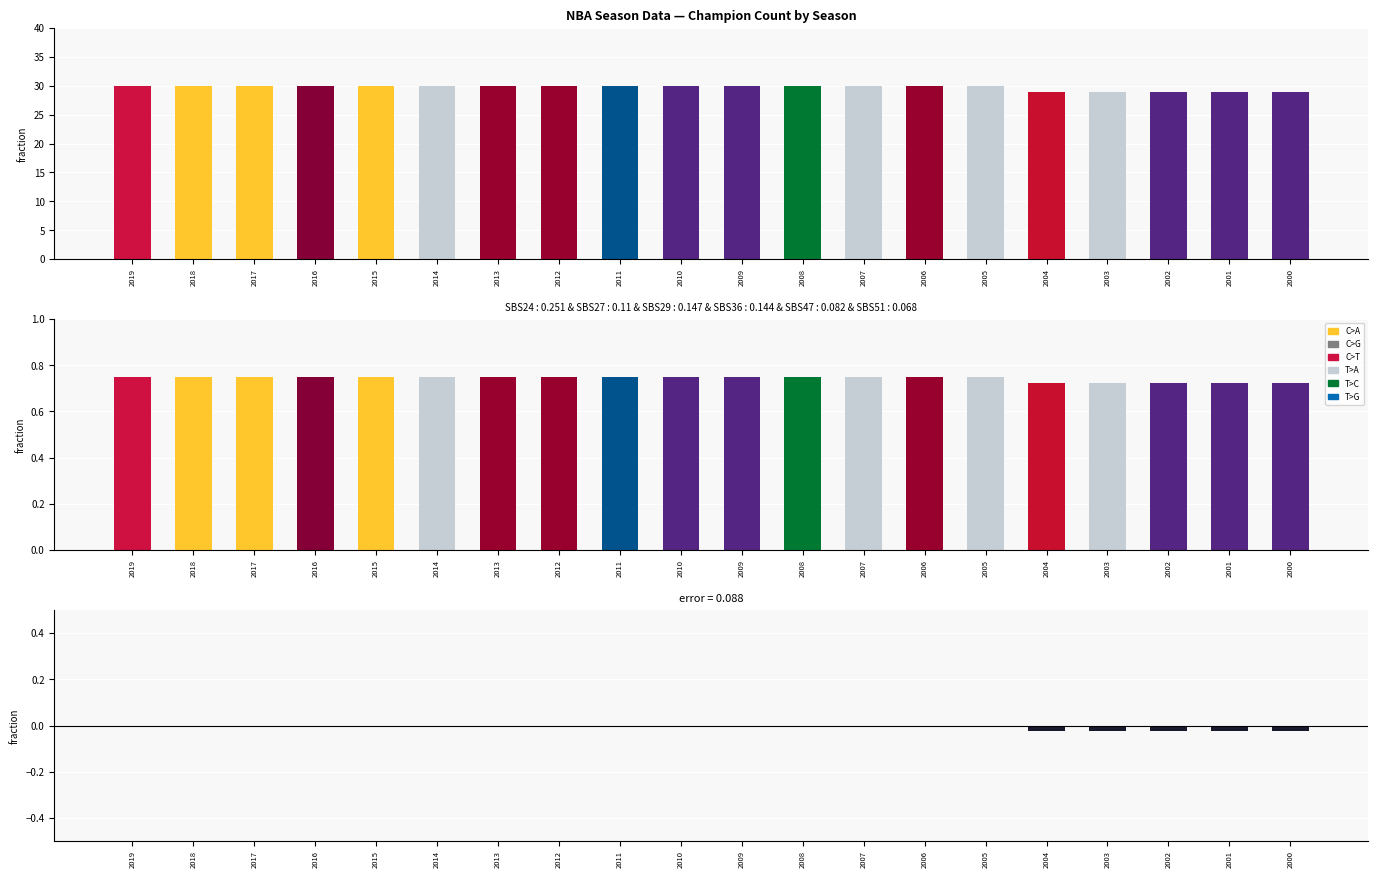

At which label does error reach its peak?

2019